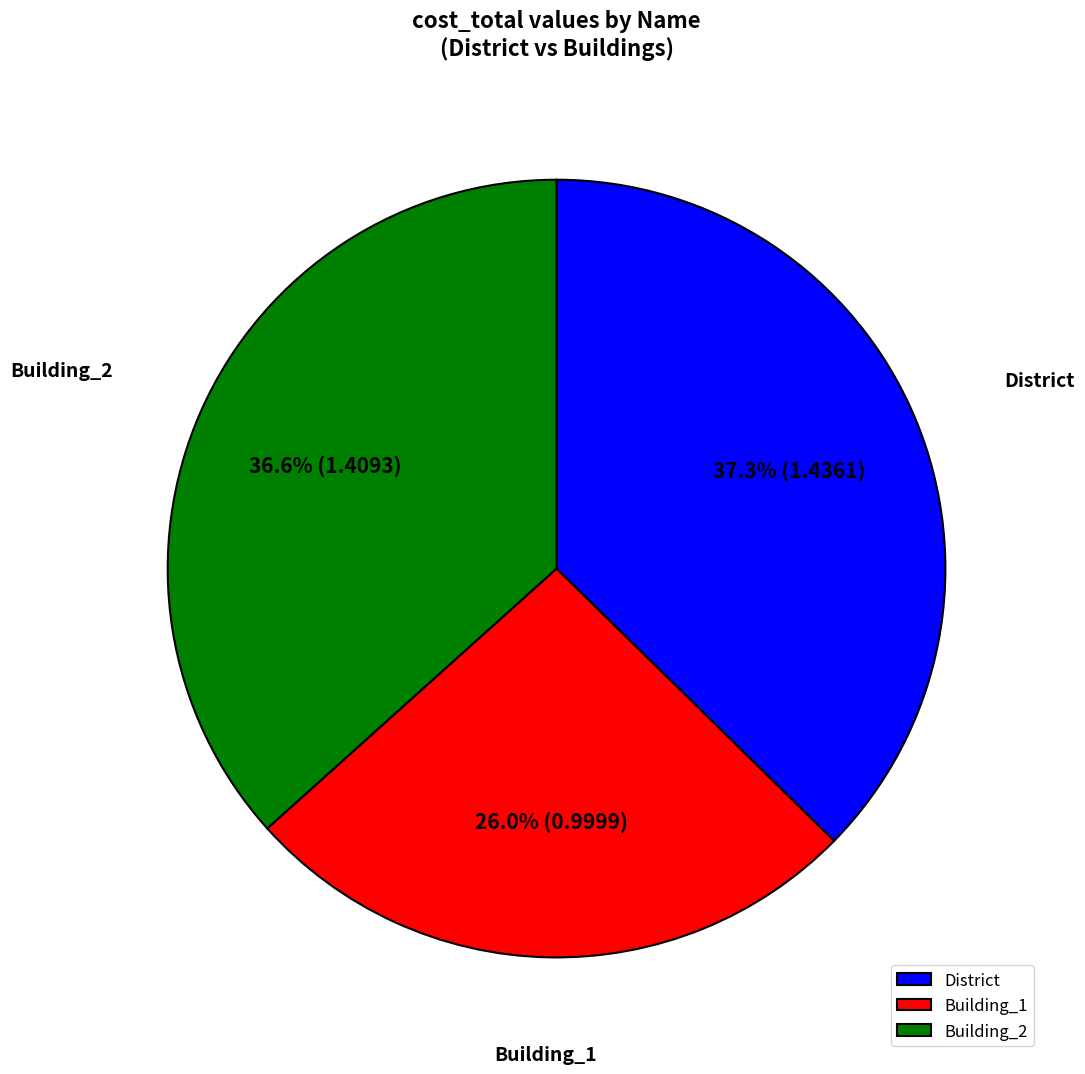

To the nearest percent, what percentage of the pie is Building_1?

26%